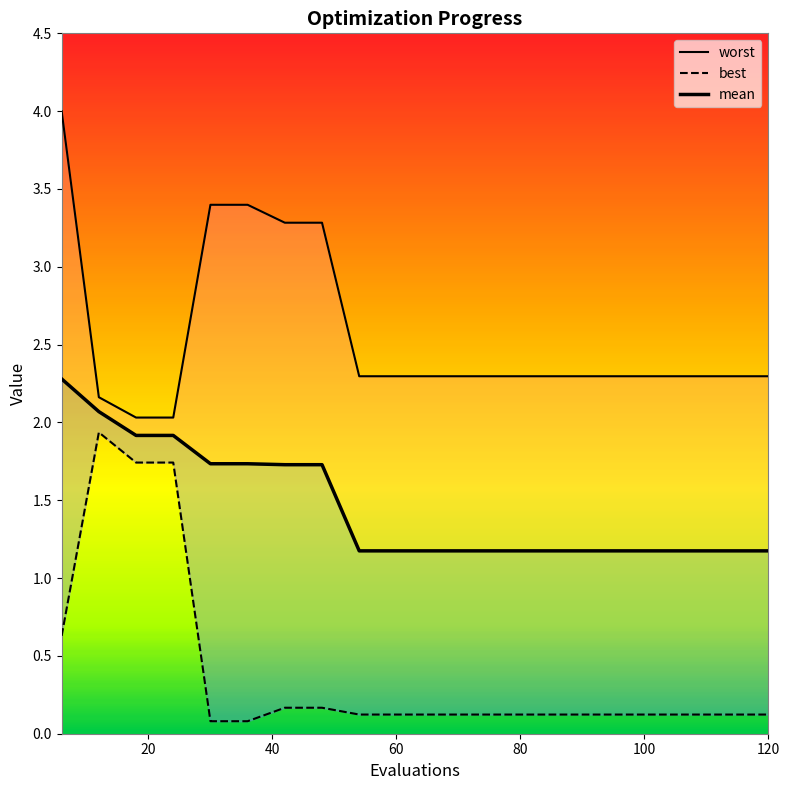

What is the sum of all mean values?

29.2